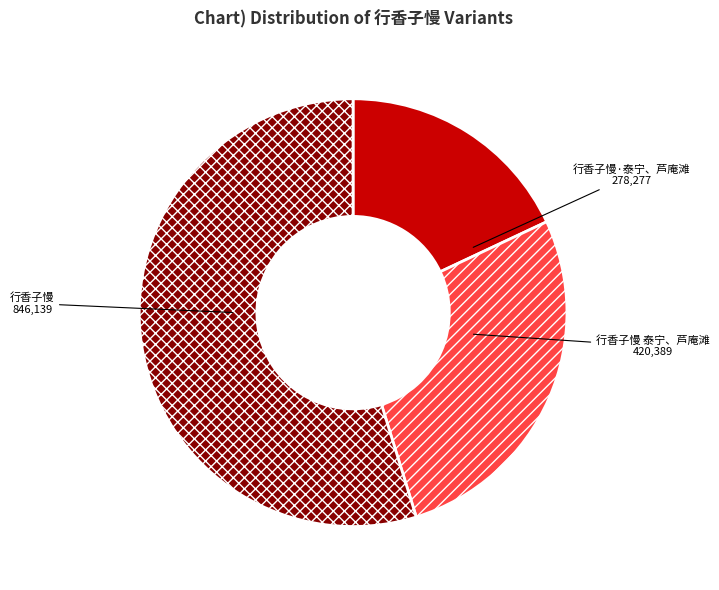

Does any single category account for the majority?

Yes